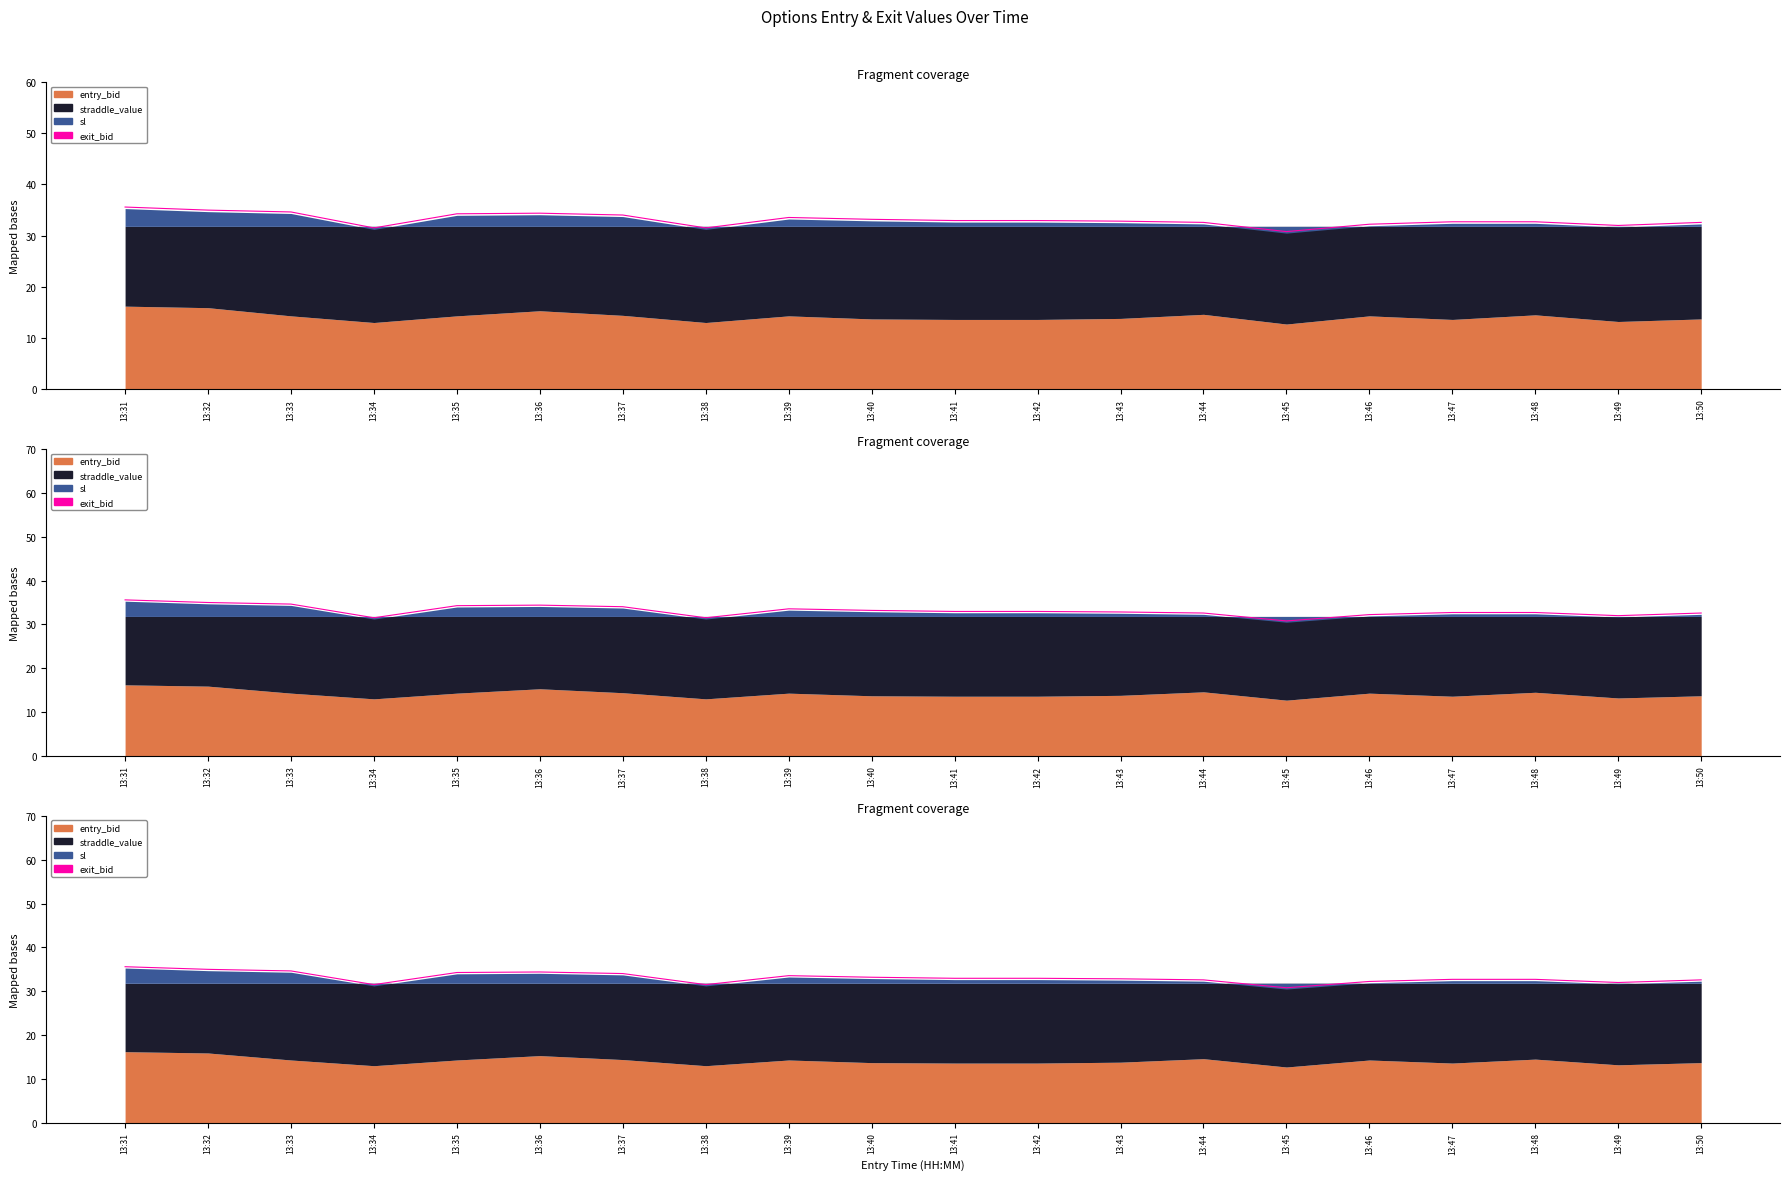

Reading right to left, extract all data points from this chart.

32.6	32.0	32.7	32.7	32.2	30.8	32.6	32.8	32.9	32.9	33.2	33.5	31.5	34.0	34.4	34.3	31.5	34.6	35.0	35.6